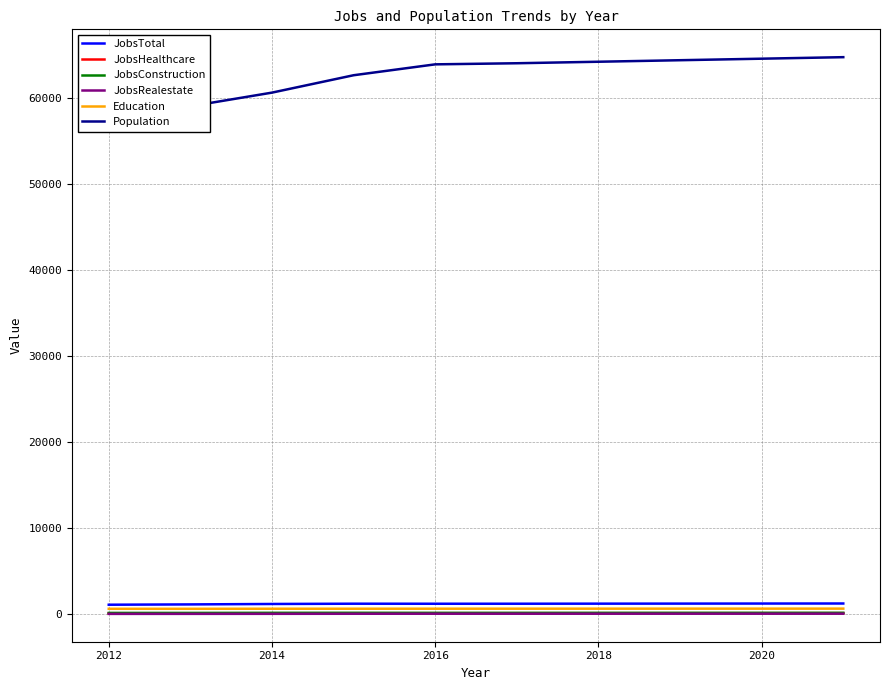

Does the chart have visible grid lines?

Yes